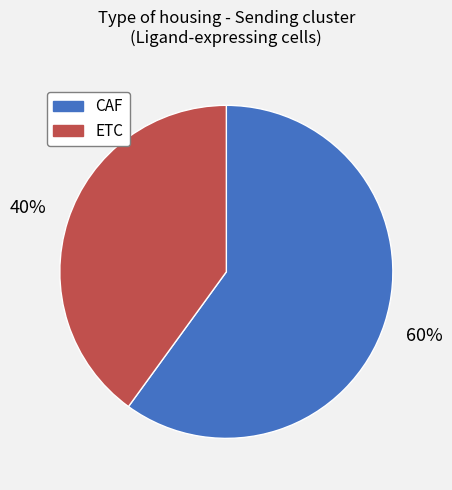

Is CAF the majority of the pie?

Yes